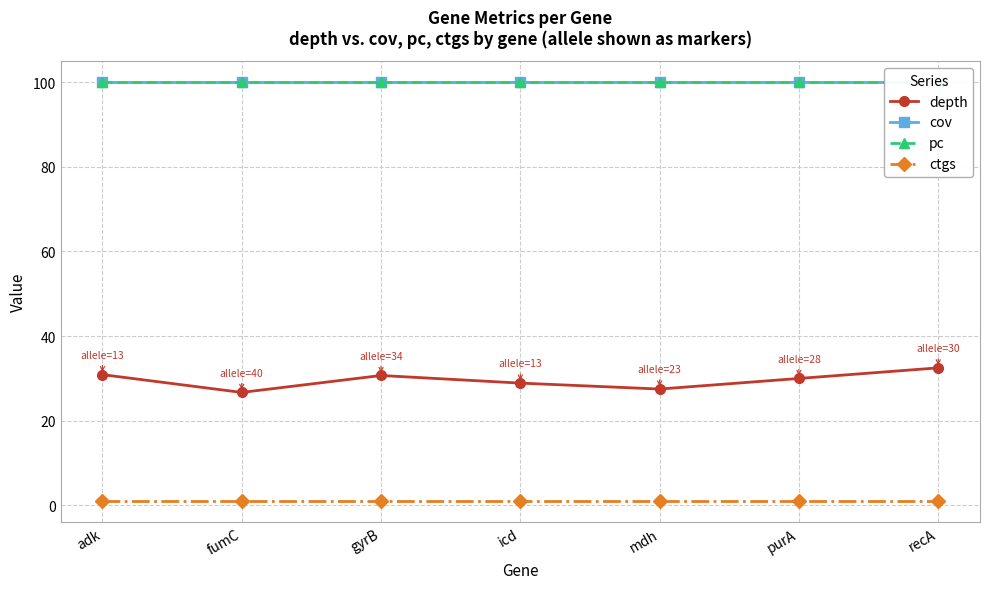

List the labels in order of pc value, largest first.

adk, fumC, gyrB, icd, mdh, purA, recA